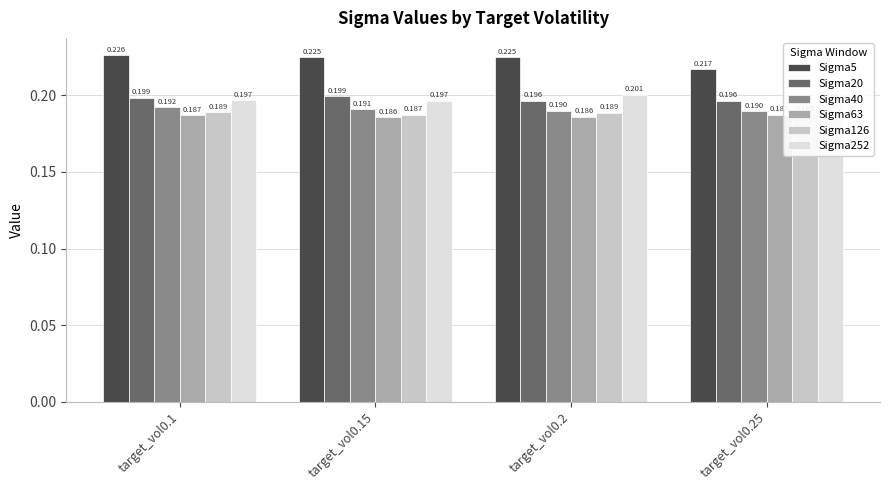

Rank the series at target_vol0.25 from lowest to highest value.

Sigma63, Sigma126, Sigma40, Sigma252, Sigma20, Sigma5